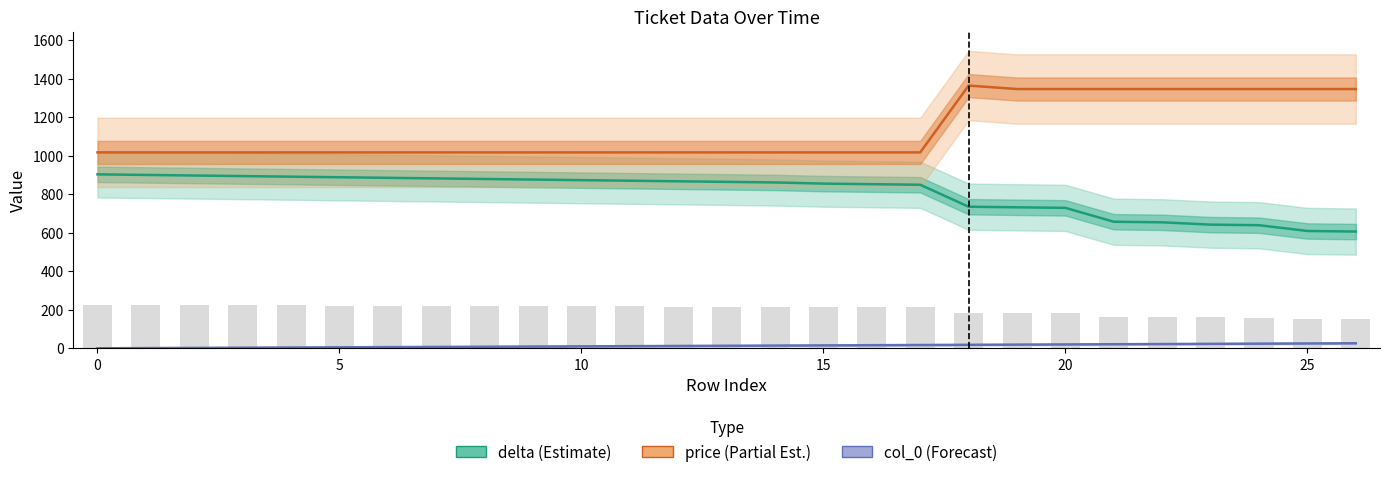

What is the sum of the col_0 values at 23 and 14?

37